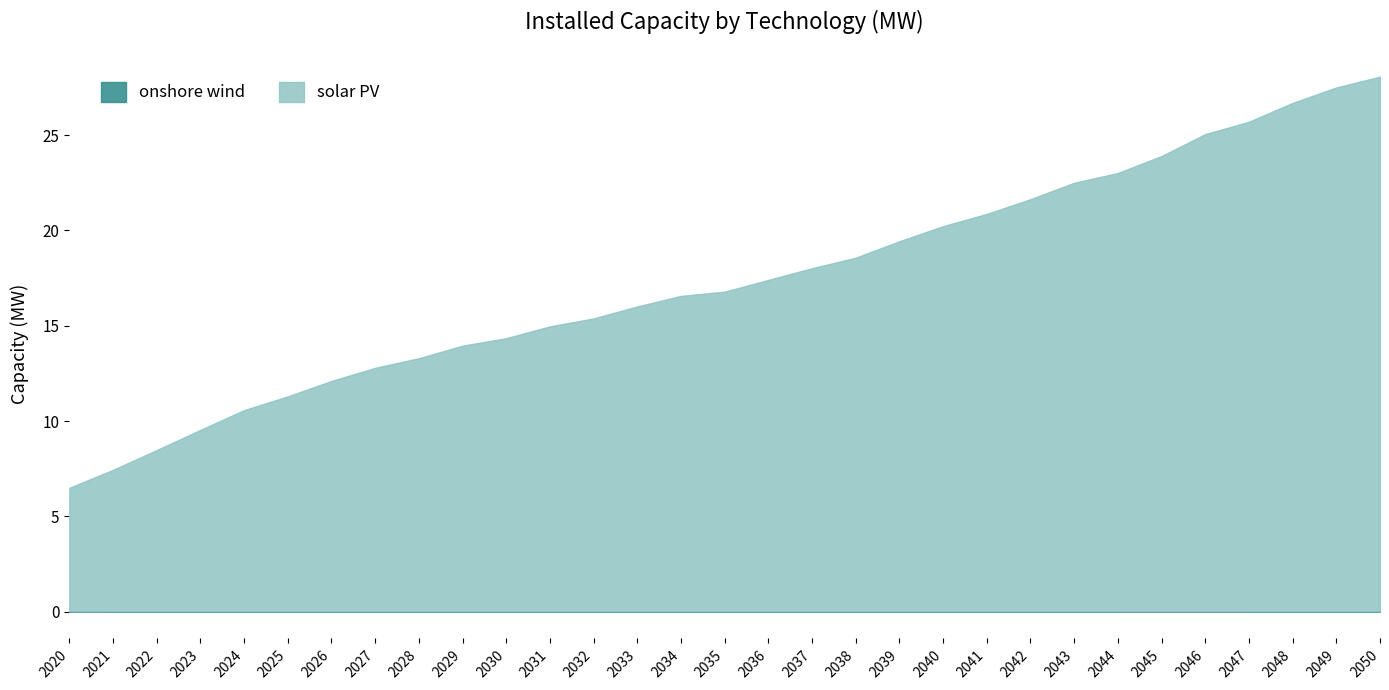

Which series has the widest spread of values?

solar PV